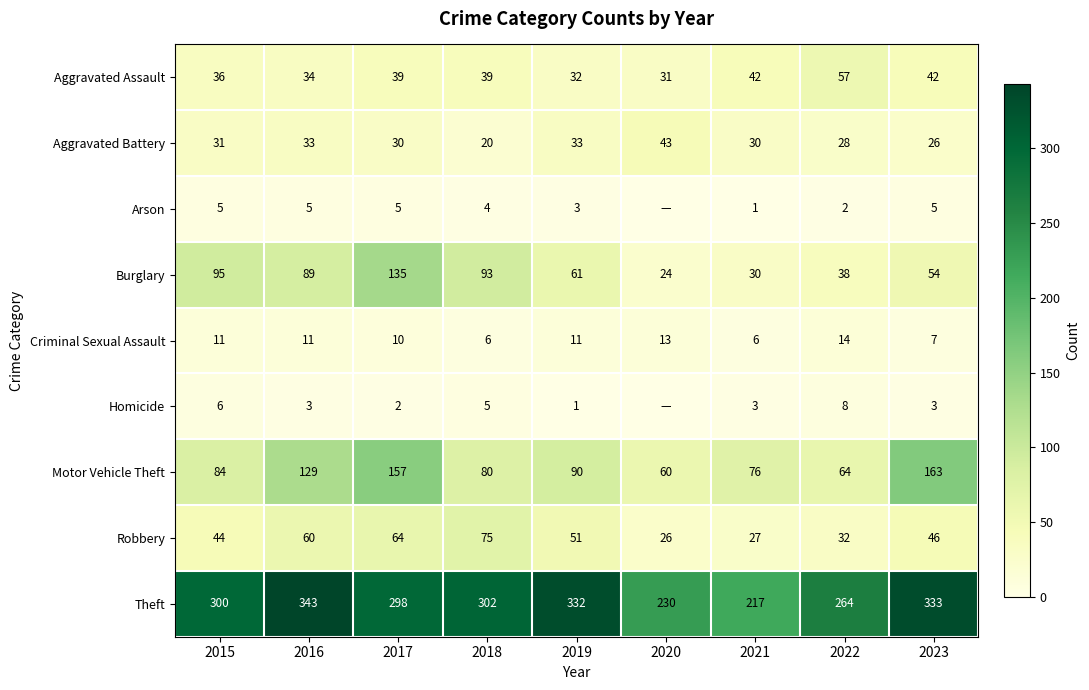

How many series are shown in this chart?

9